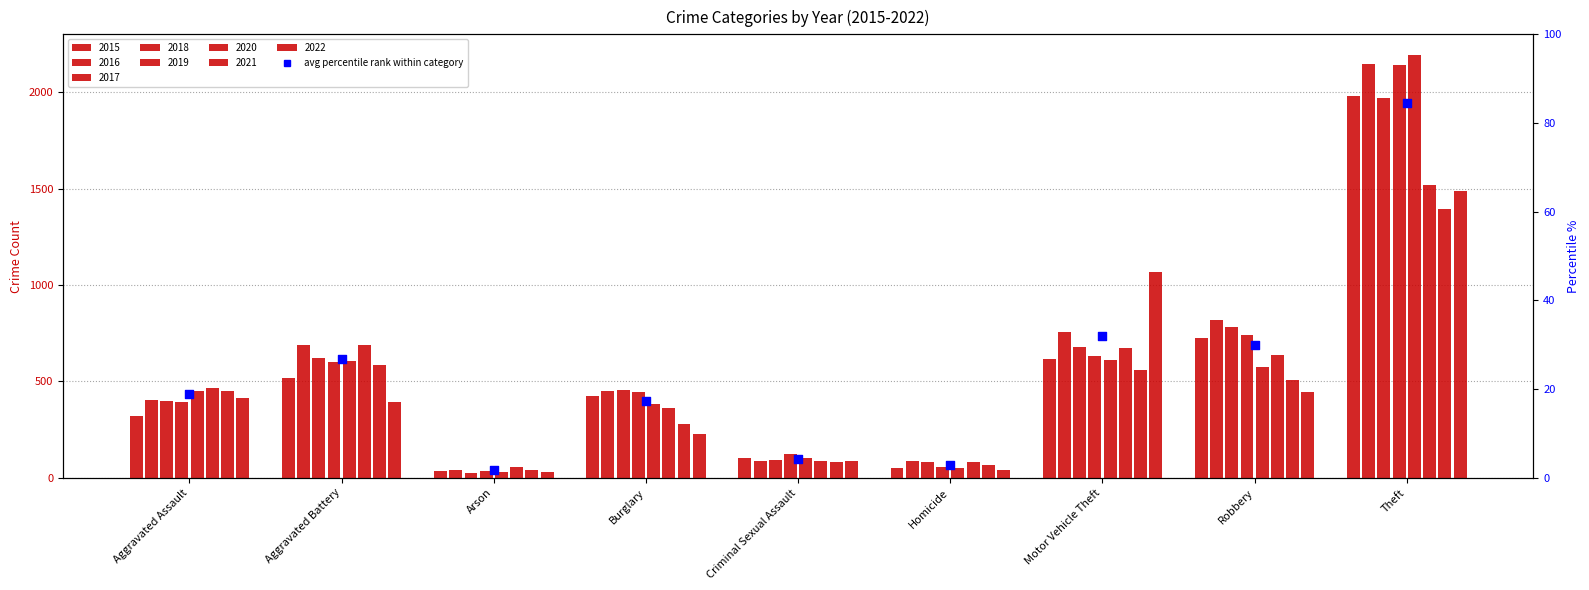

Between Homicide and Aggravated Assault, which is larger?

Aggravated Assault